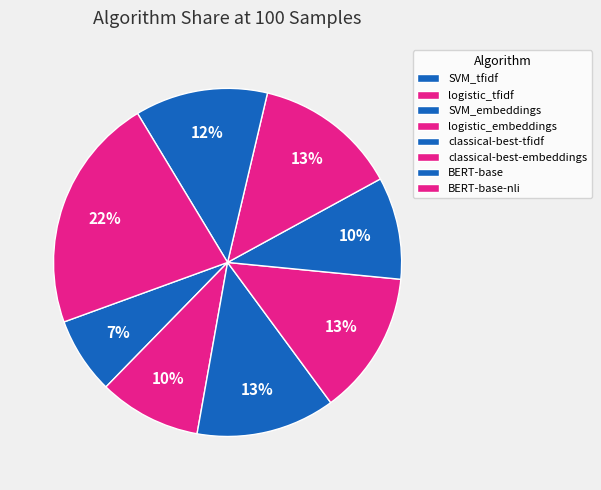

Count the number of slices in the pie.

8